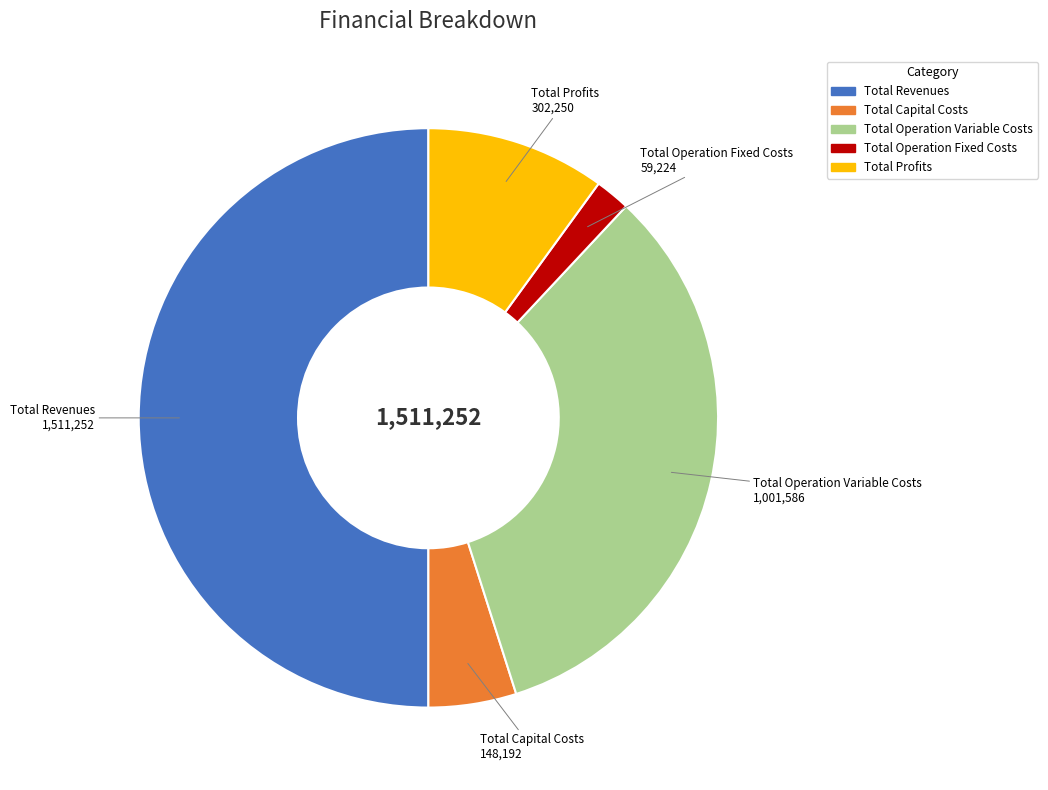

Does Total Profits represent more than half of the total?

No